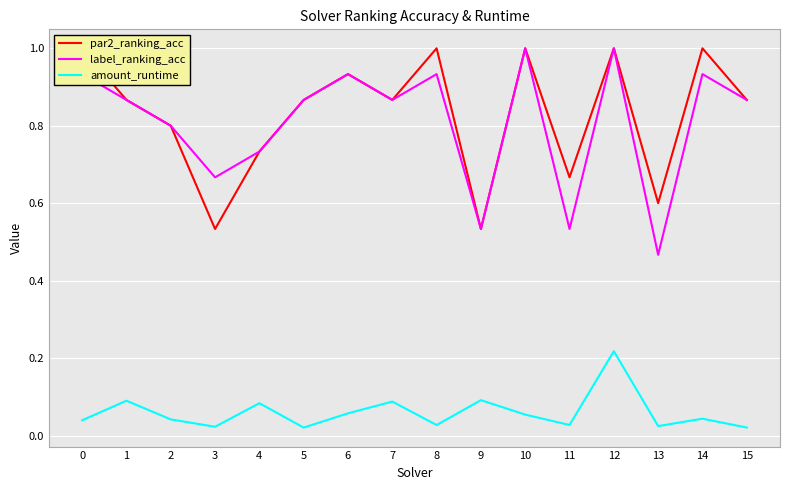

What is the spread (max minus min) of values at 7?

0.8